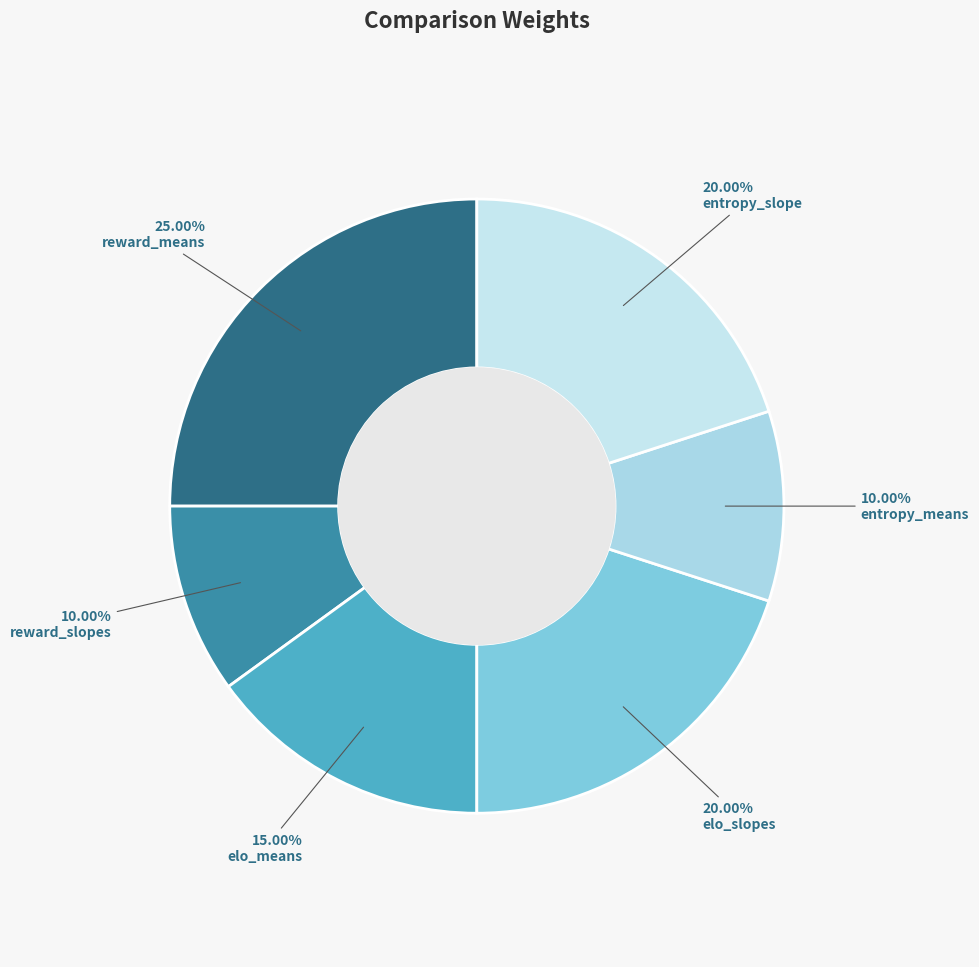

To the nearest percent, what is the combined percentage of elo_means and entropy_means?

25%